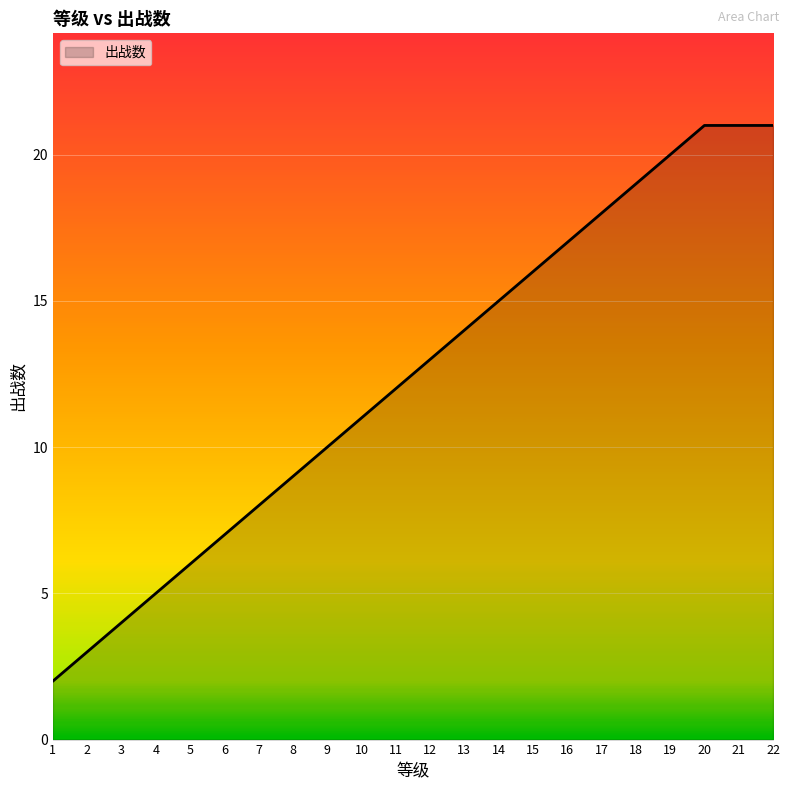

Is it true that the value at 22 is 21?

True